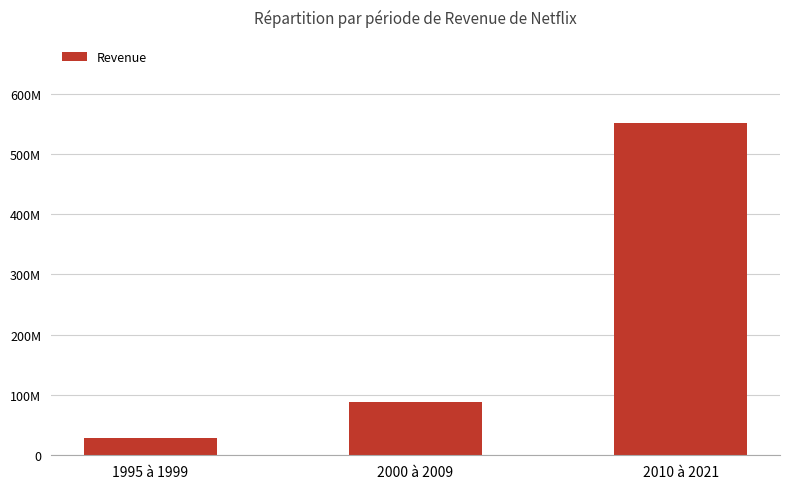

Between 1995 à 1999 and 2000 à 2009, which is larger?

2000 à 2009